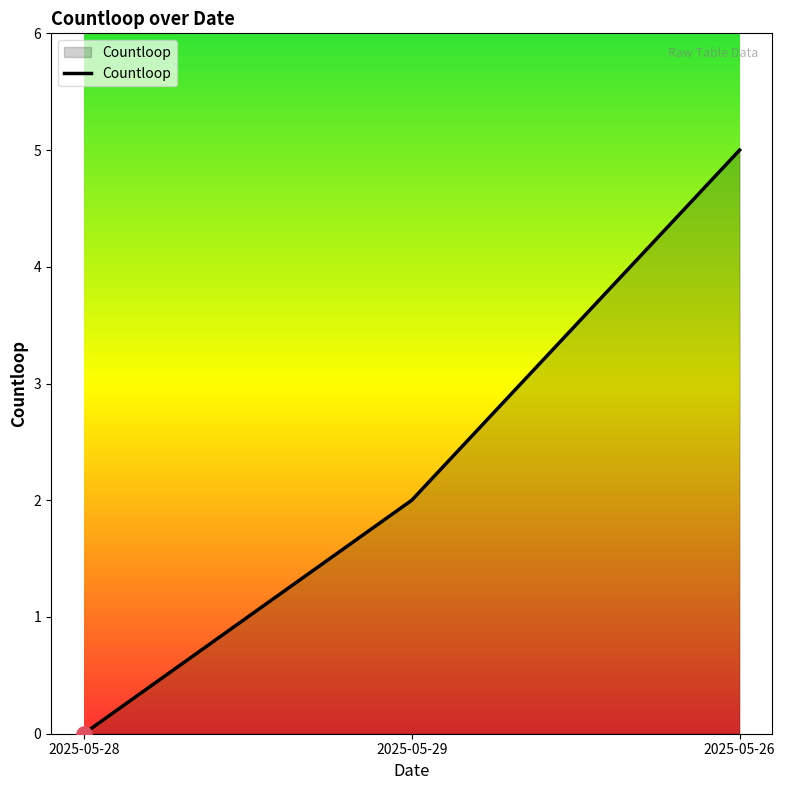

Which has a higher value, 2025-05-29 or 2025-05-26?

2025-05-26